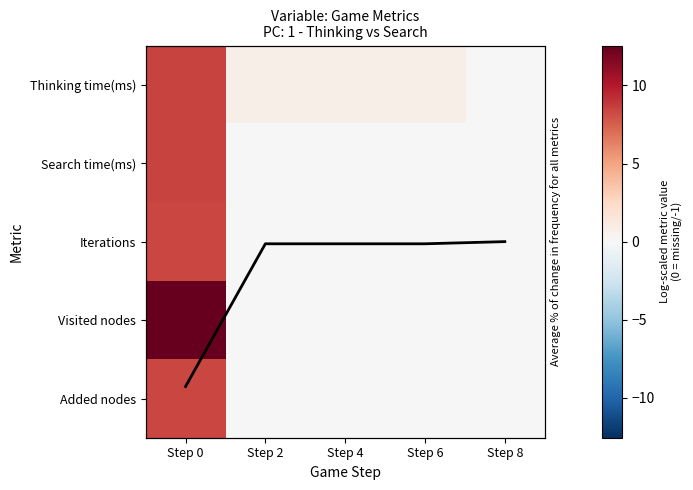

At which category is the sum across all series the highest?

Step 0